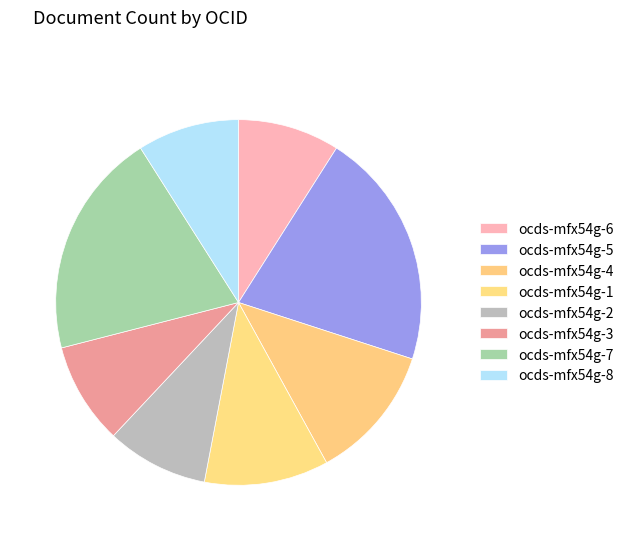

Rank the categories by value from highest to lowest.

ocds-mfx54g-5, ocds-mfx54g-7, ocds-mfx54g-4, ocds-mfx54g-1, ocds-mfx54g-6, ocds-mfx54g-2, ocds-mfx54g-3, ocds-mfx54g-8